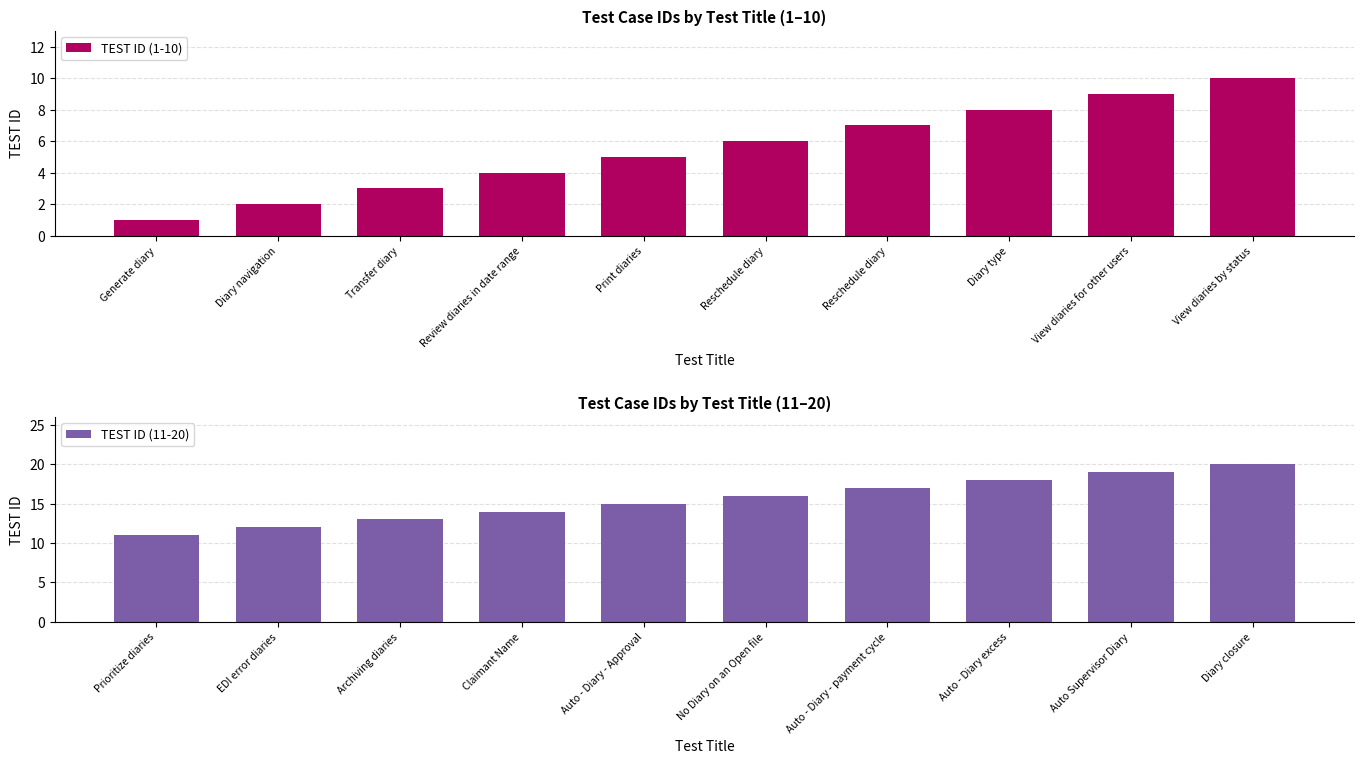

Which category has the lowest value in the TEST ID (1-10) series?

Generate diary